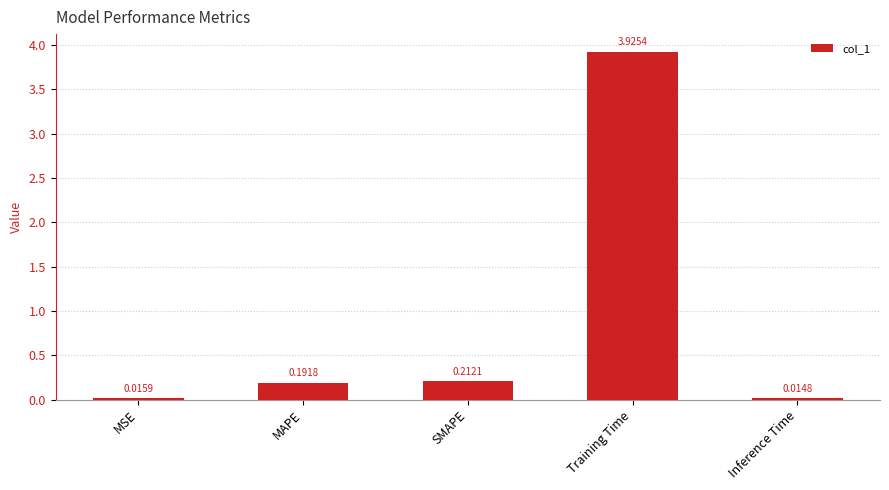

At which category does the chart reach its minimum across all series?

Inference Time